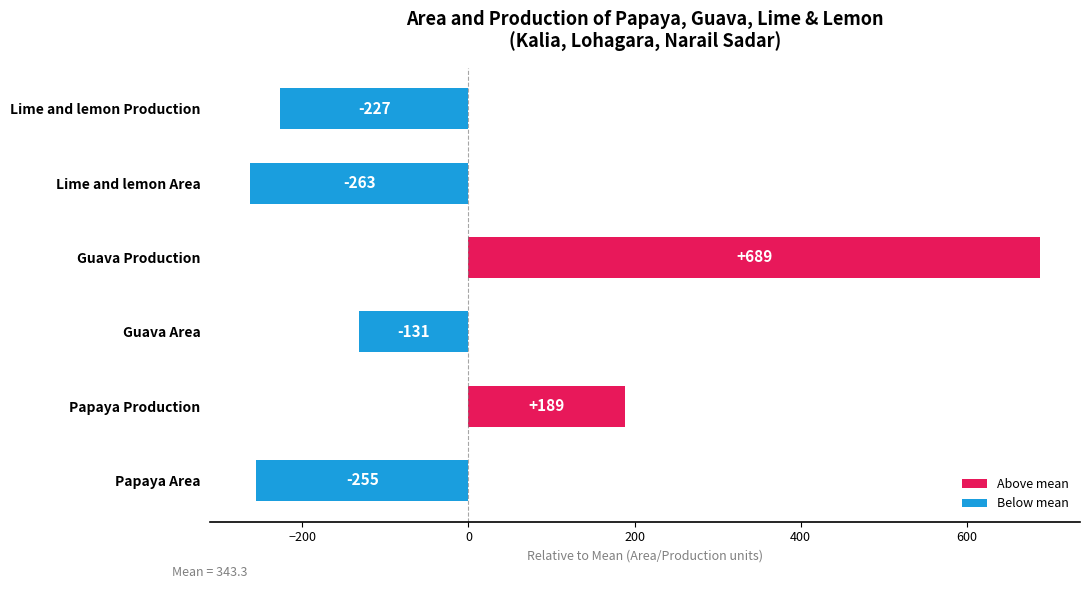

How many data points does each series have?

6